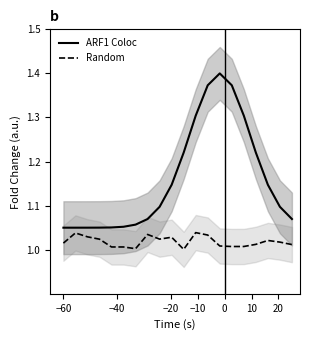

How many lines are shown in the chart?

2